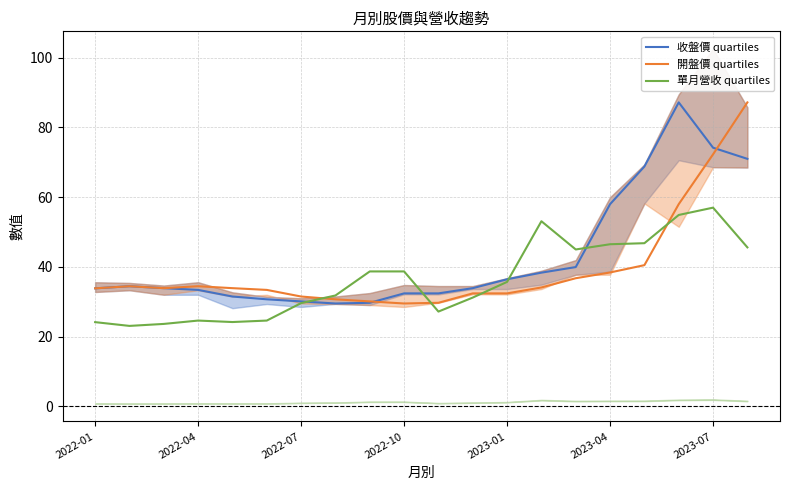

Is it true that 單月營收 quartiles equals 24.6 at 2022-04?

True